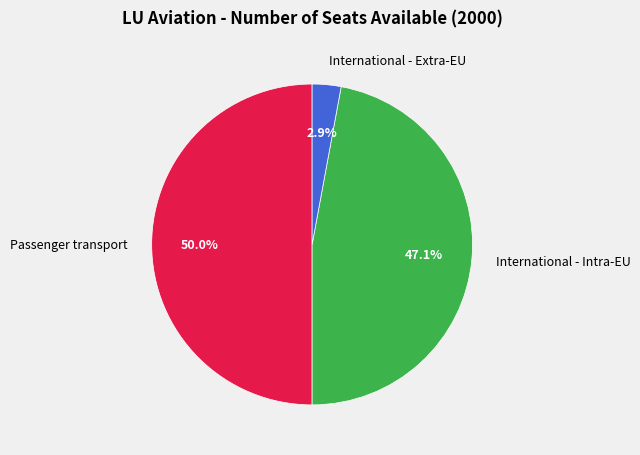

Which slice is the largest?

Passenger transport